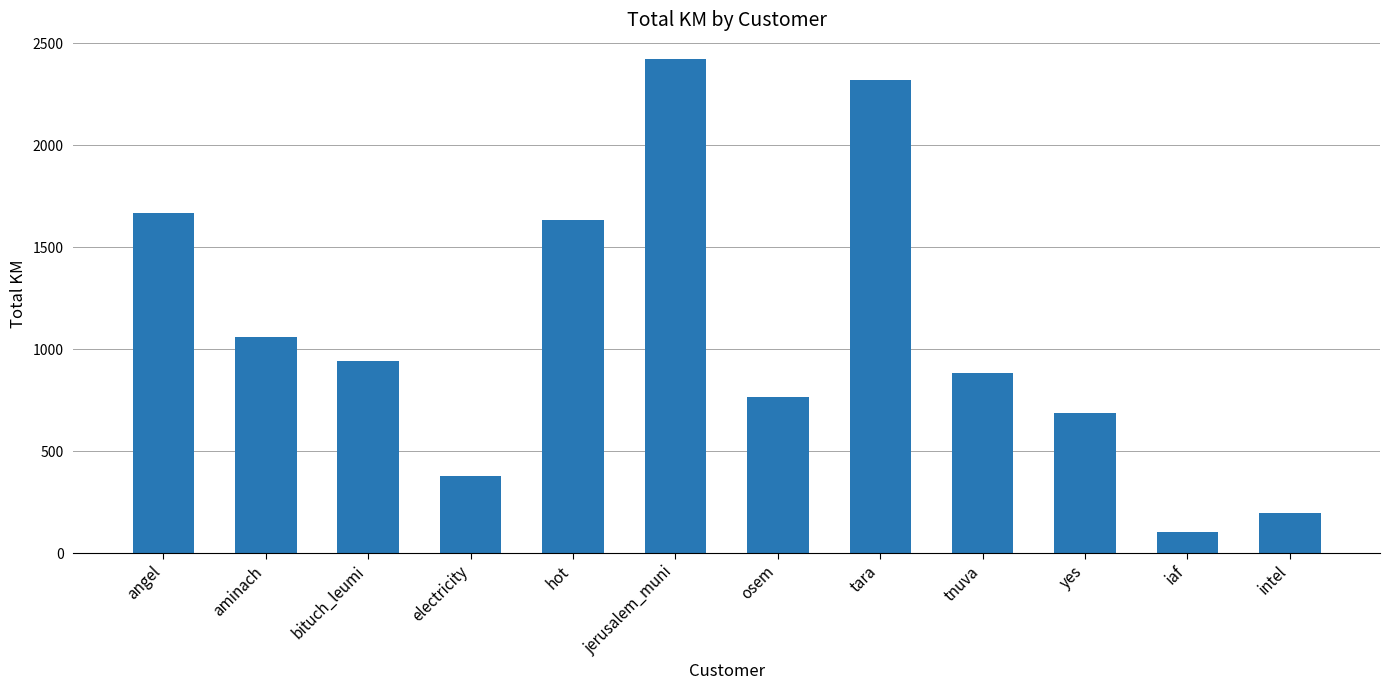

What position from the right is tnuva?

4